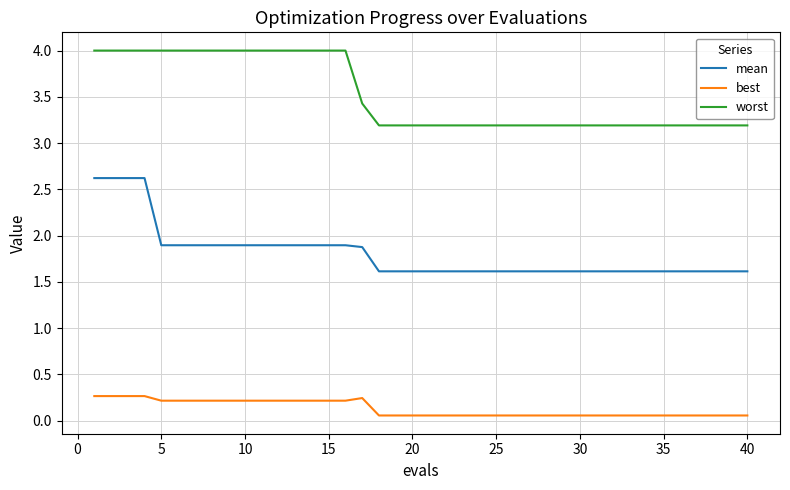

Rank the series by their maximum value, from highest to lowest.

worst, mean, best